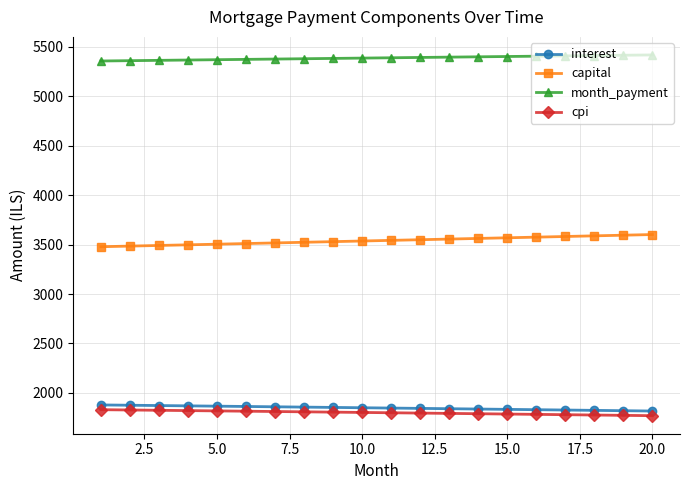

What is the value of the cpi point at the 6th from the left?

1815.0